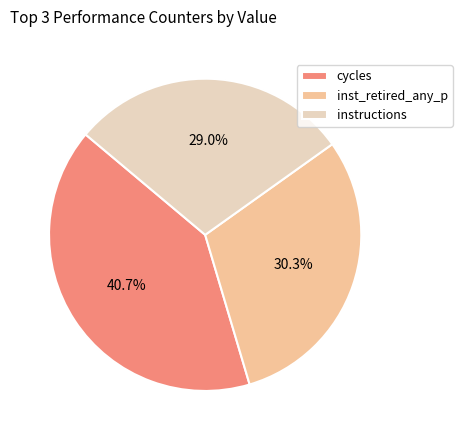

Approximately how many times larger is the value at cycles compared to inst_retired_any_p?

1.3